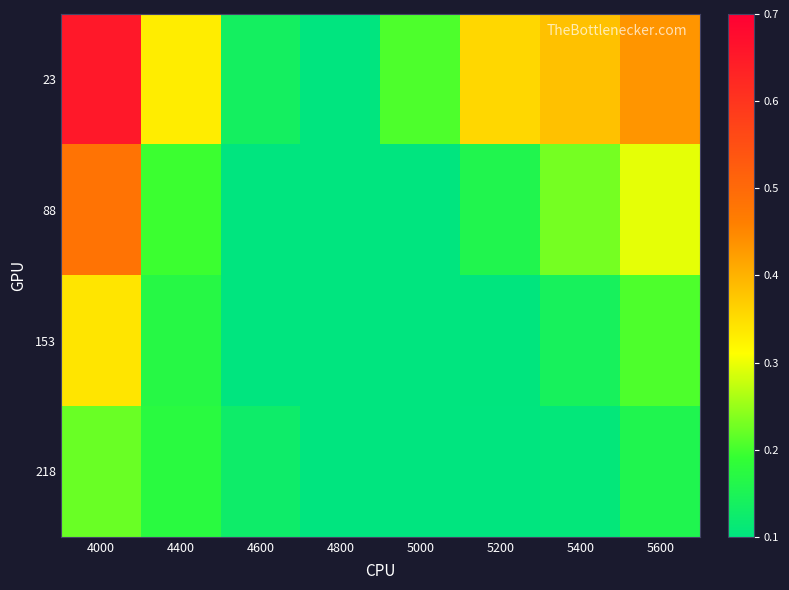

What is the difference between the highest and lowest values at 5000?

0.1